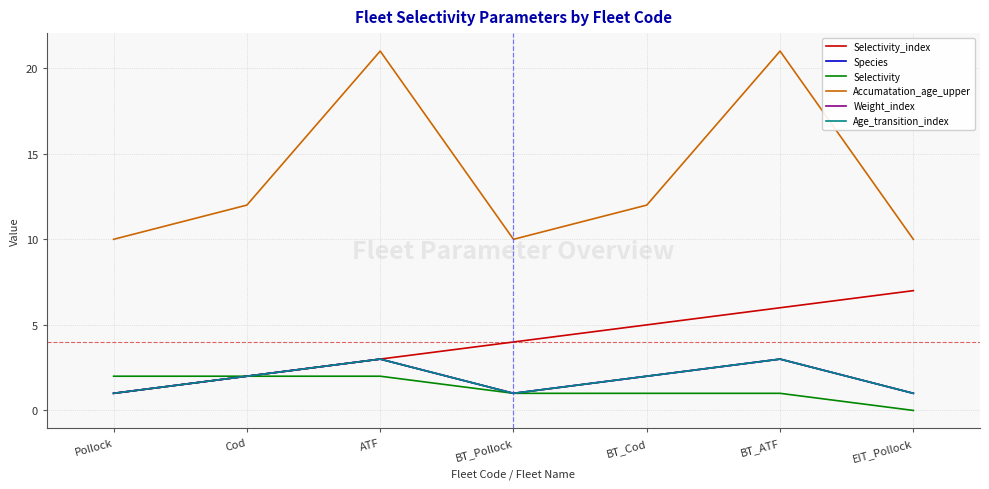

Is this an area chart (filled region under the line)?

No